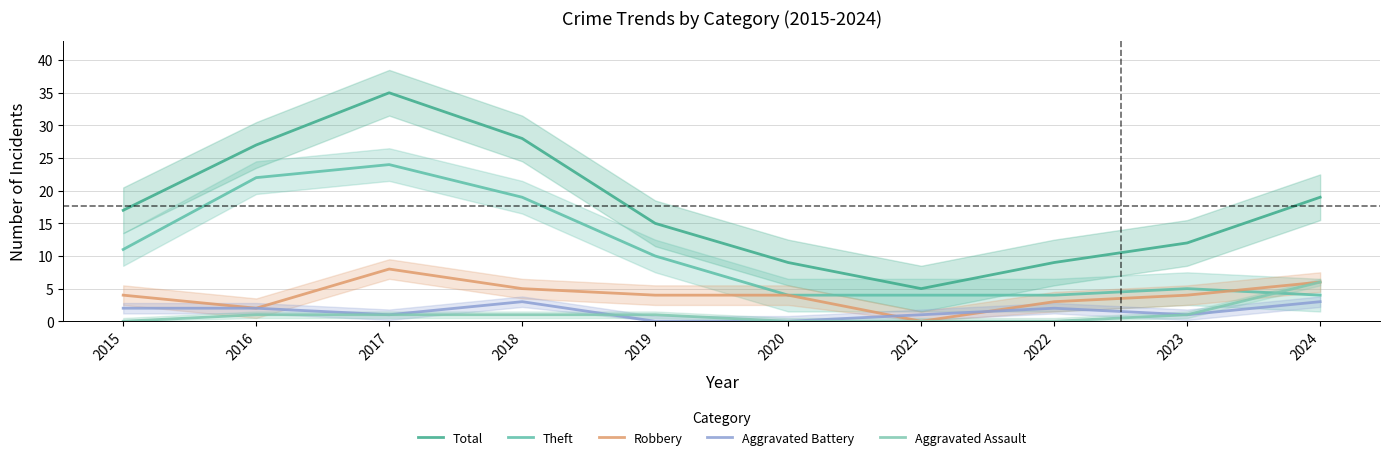

Which series has the largest total across all categories?

Total